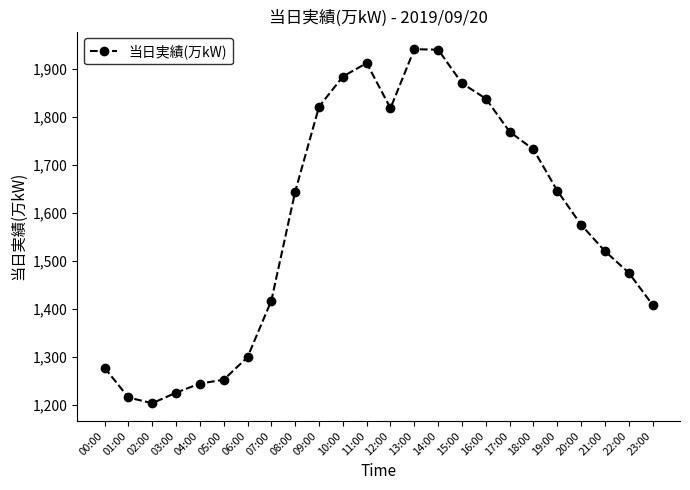

What is the change in value from 06:00 to 16:00?

+539